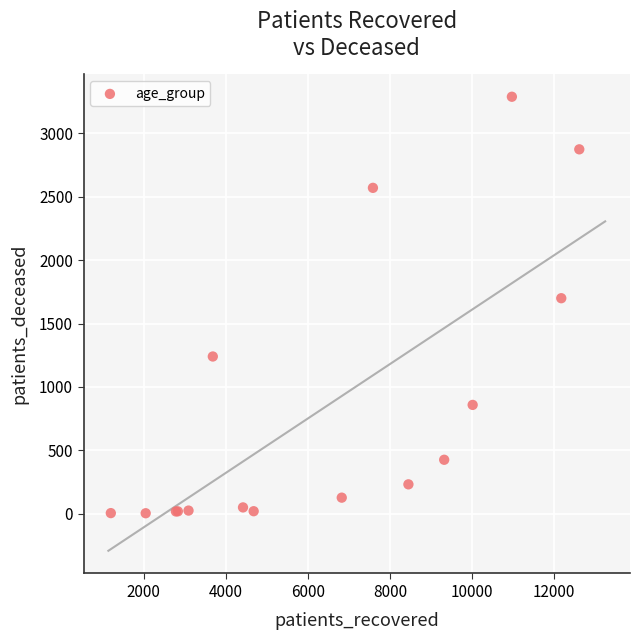

What Y value in the scatter plot is closest to 1646?

1700